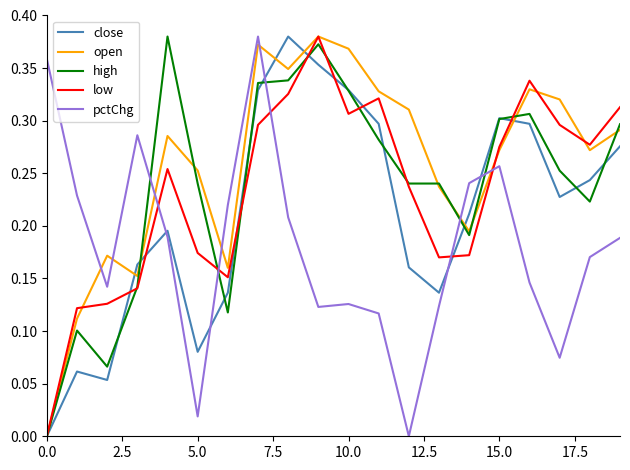

Which series ends up on top after the final intersection of pctChg and open?

open